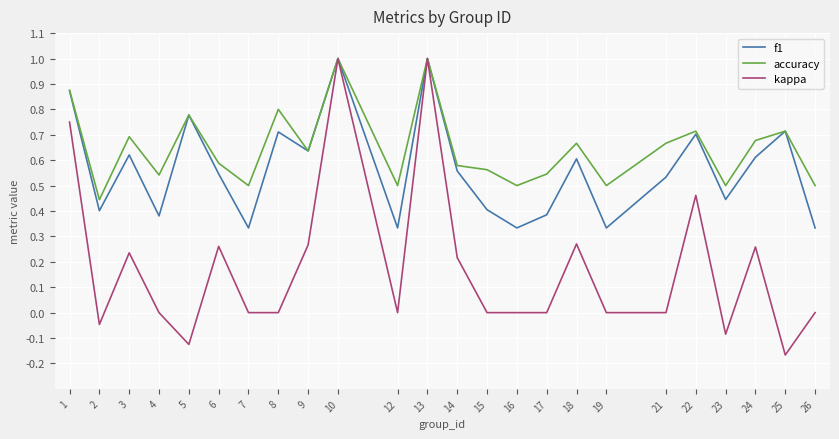

How many series are shown in this chart?

3